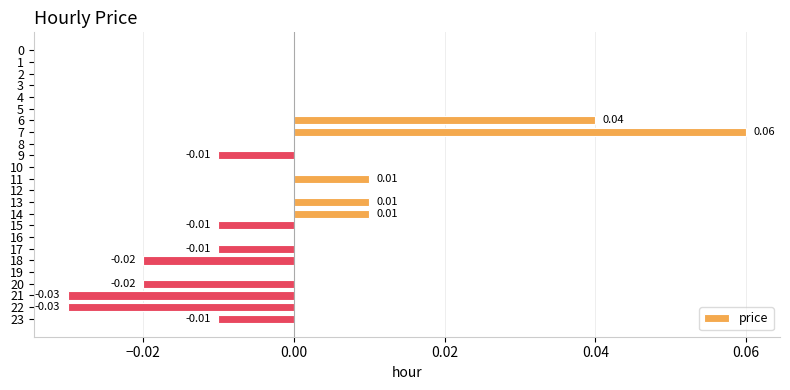

The chart shows a value of -0.0 at 23. True or false?

True